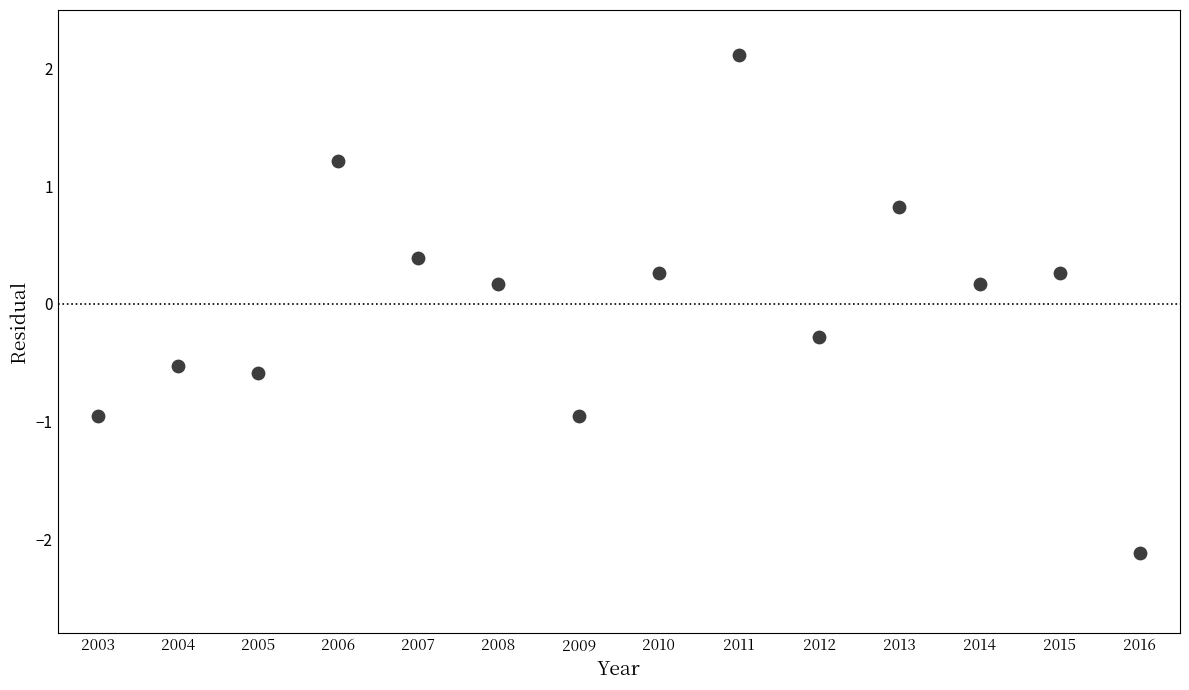

What is the range of Y values (max minus min)?

4.2